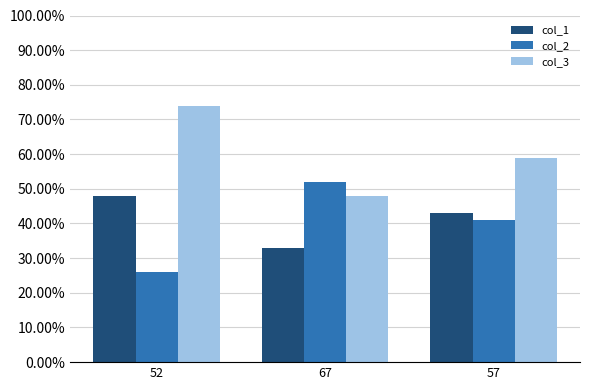

Is it true that col_2 equals 52 at 67?

True